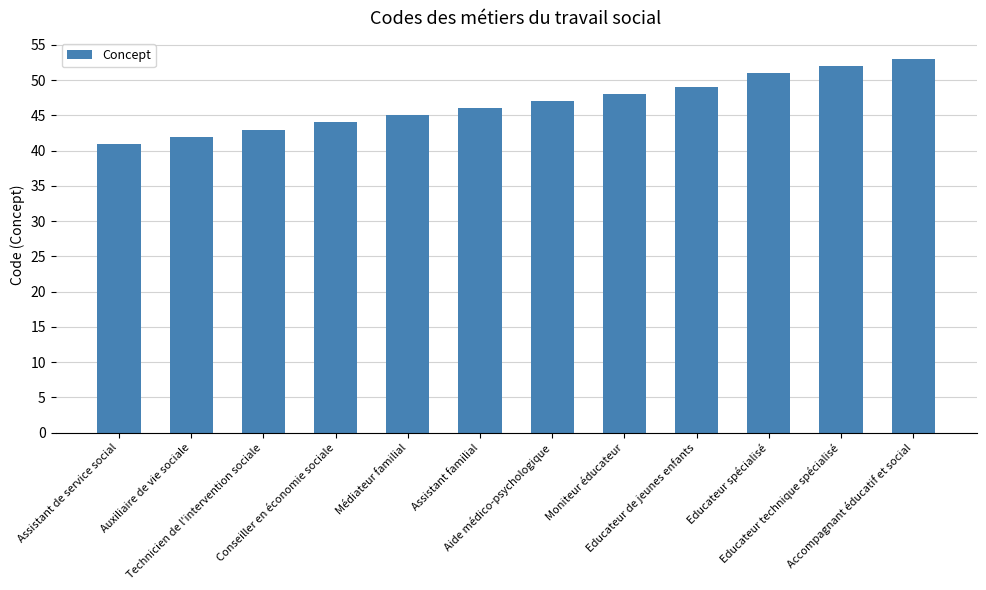

At which label is the value closest to 47?

Aide médico-psychologique